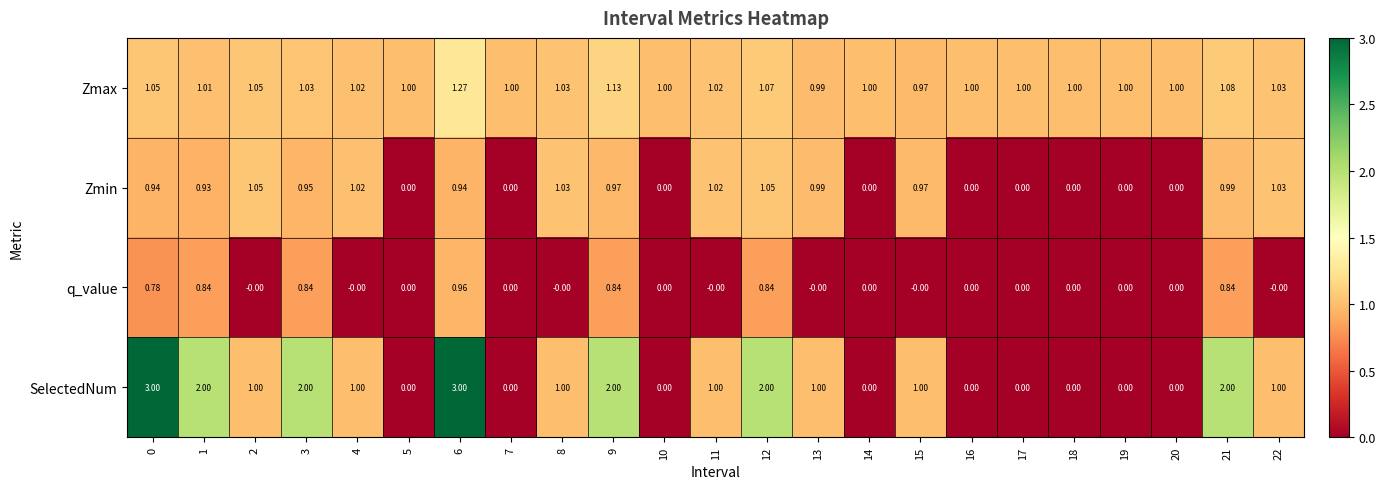

Which series has the largest total across all categories?

Zmax